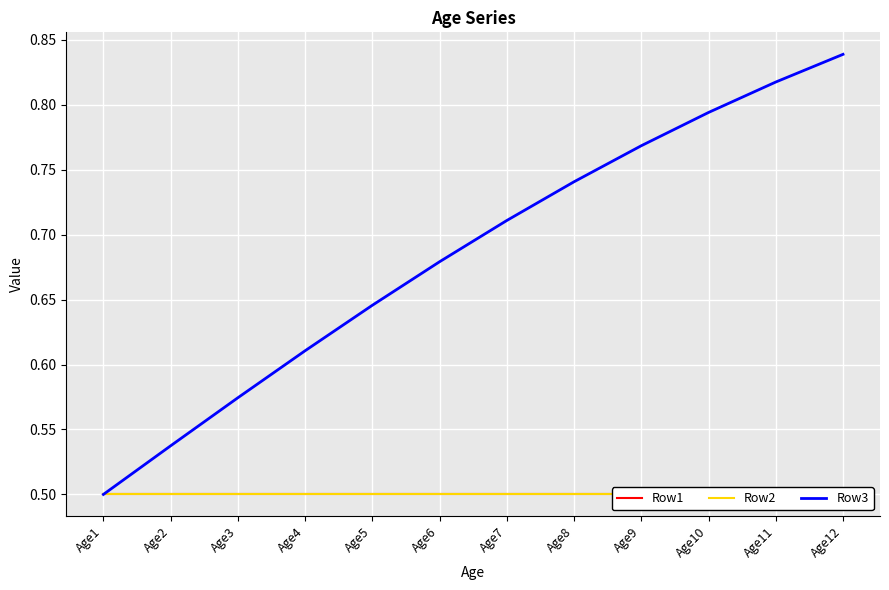

Rank the series by their maximum value, from lowest to highest.

Row1, Row2, Row3